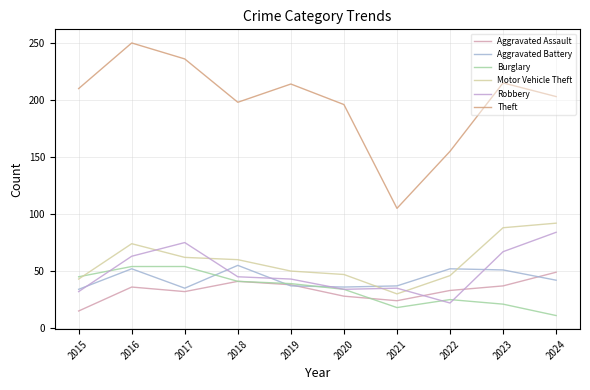

At 2019, list the series in order from smallest to largest.

Aggravated Battery, Aggravated Assault, Burglary, Robbery, Motor Vehicle Theft, Theft